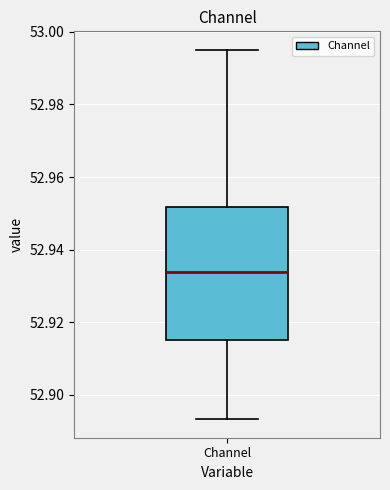

Transcribe this box plot: give where the median line is, the range the box spans, and where the two whiskers end, as read against the y-axis. The values are not printed on the chart, so give them approximately, as read against the axis.

median 52.934, box 52.916 to 52.952, whiskers 52.894 to 52.996